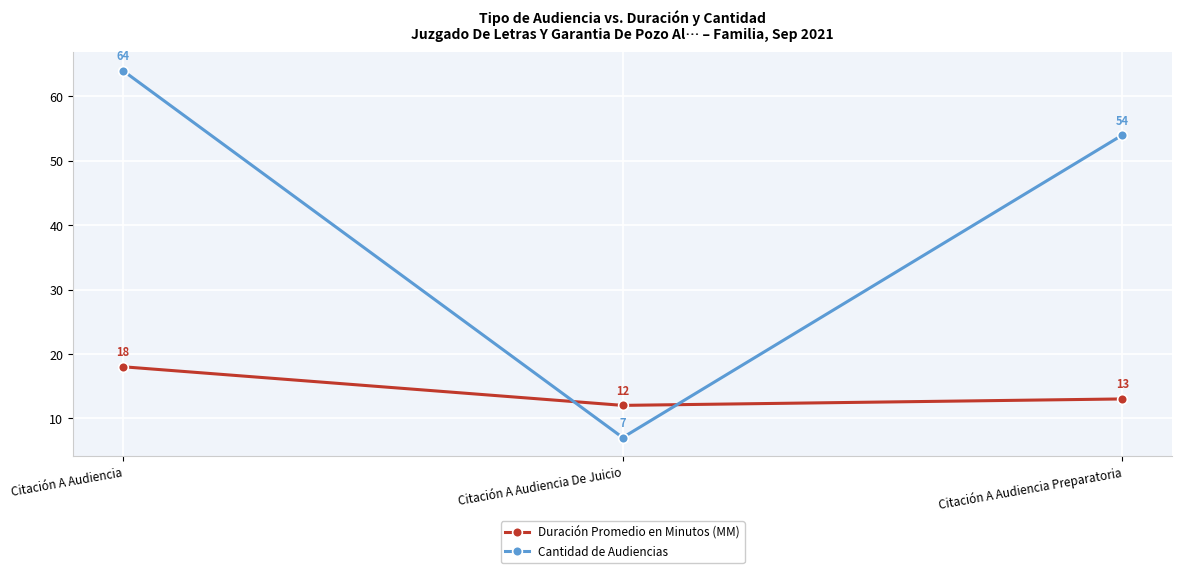

How many lines are shown in the chart?

2